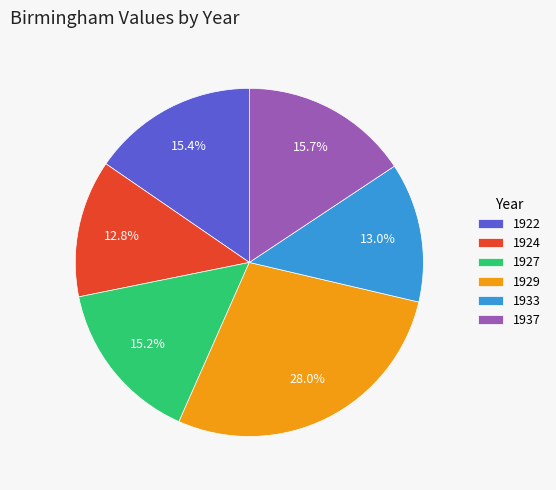

Count the number of slices in the pie.

6